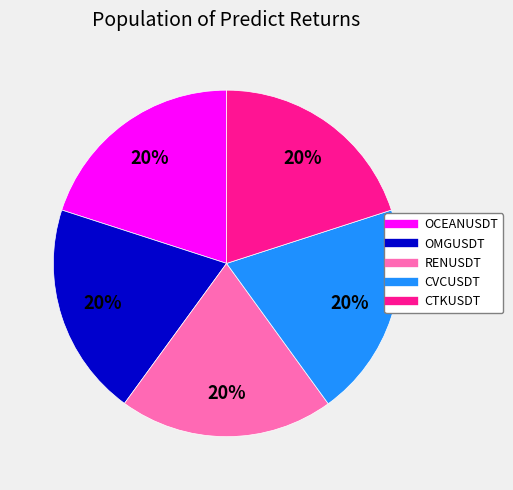

Is the sum of OCEANUSDT and OMGUSDT greater than half?

No